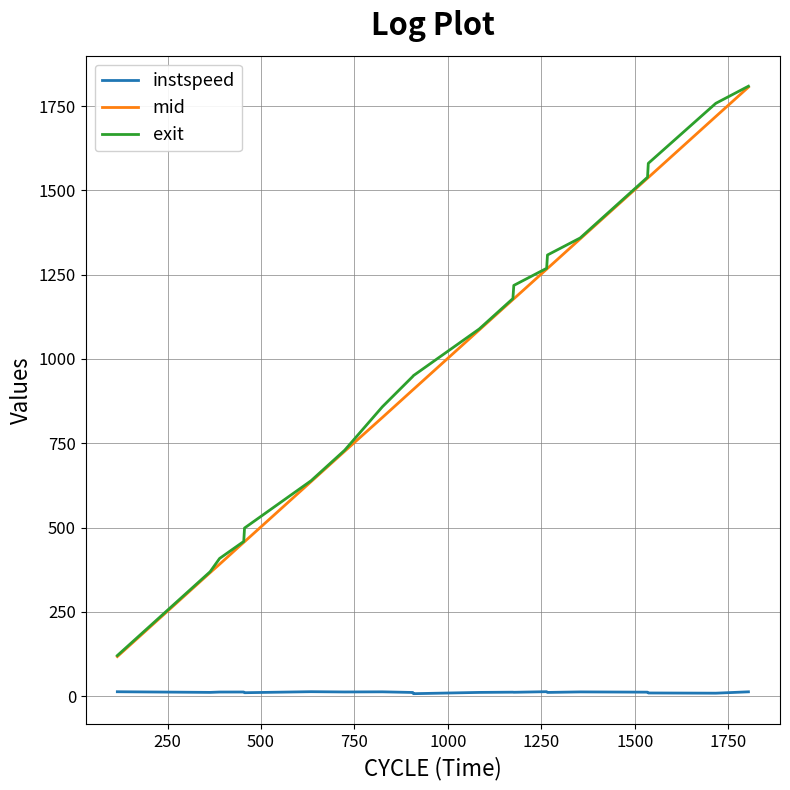

True or false: instspeed and mid intersect in this chart.

False